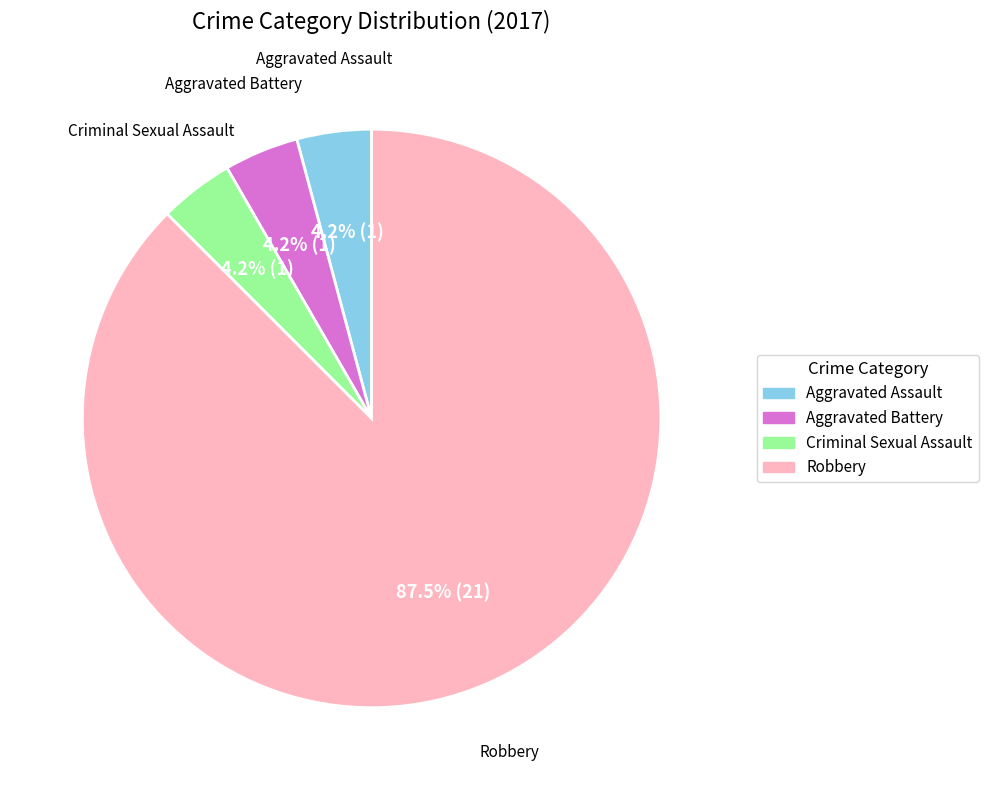

Which category accounts for the majority?

Robbery